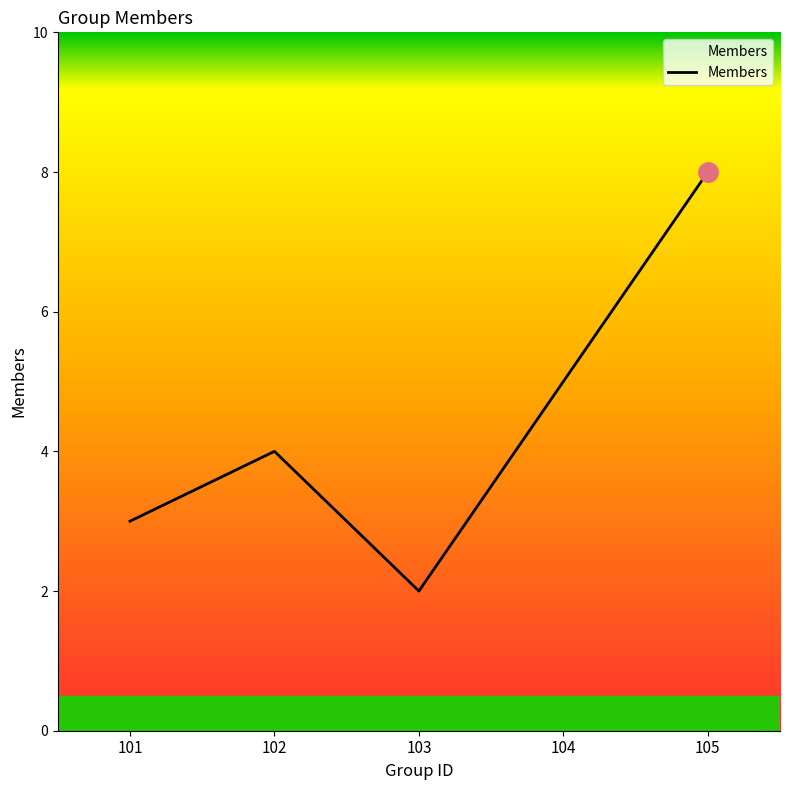

How many categories are shown in the chart?

5